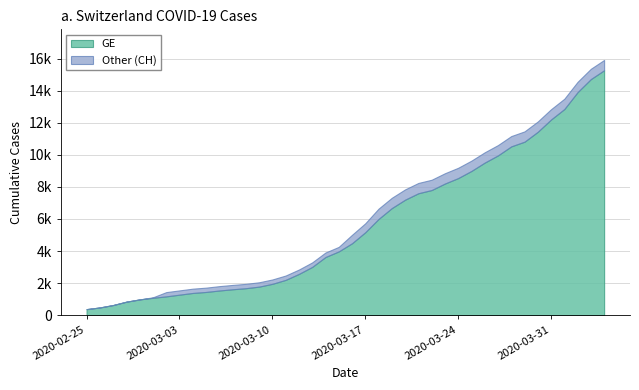

Reading left to right, list all the values displayed in this chart.

GE: 375	479	630	840	981	1083	1171	1278	1384	1447	1538	1614	1681	1780	1955	2201	2574	3010	3627	3978	4485	5174	6002	6681	7205	7607	7807	8213	8554	9000	9520	9971	10533	10825	11444	12210	12863	13919	14733	15284
CH: 375	479	630	840	981	1113	1436	1544	1652	1715	1809	1885	1952	2051	2226	2472	2845	3291	3908	4259	5012	5731	6644	7323	7847	8249	8449	8855	9196	9642	10162	10613	11175	11467	12086	12852	13505	14561	15375	15926